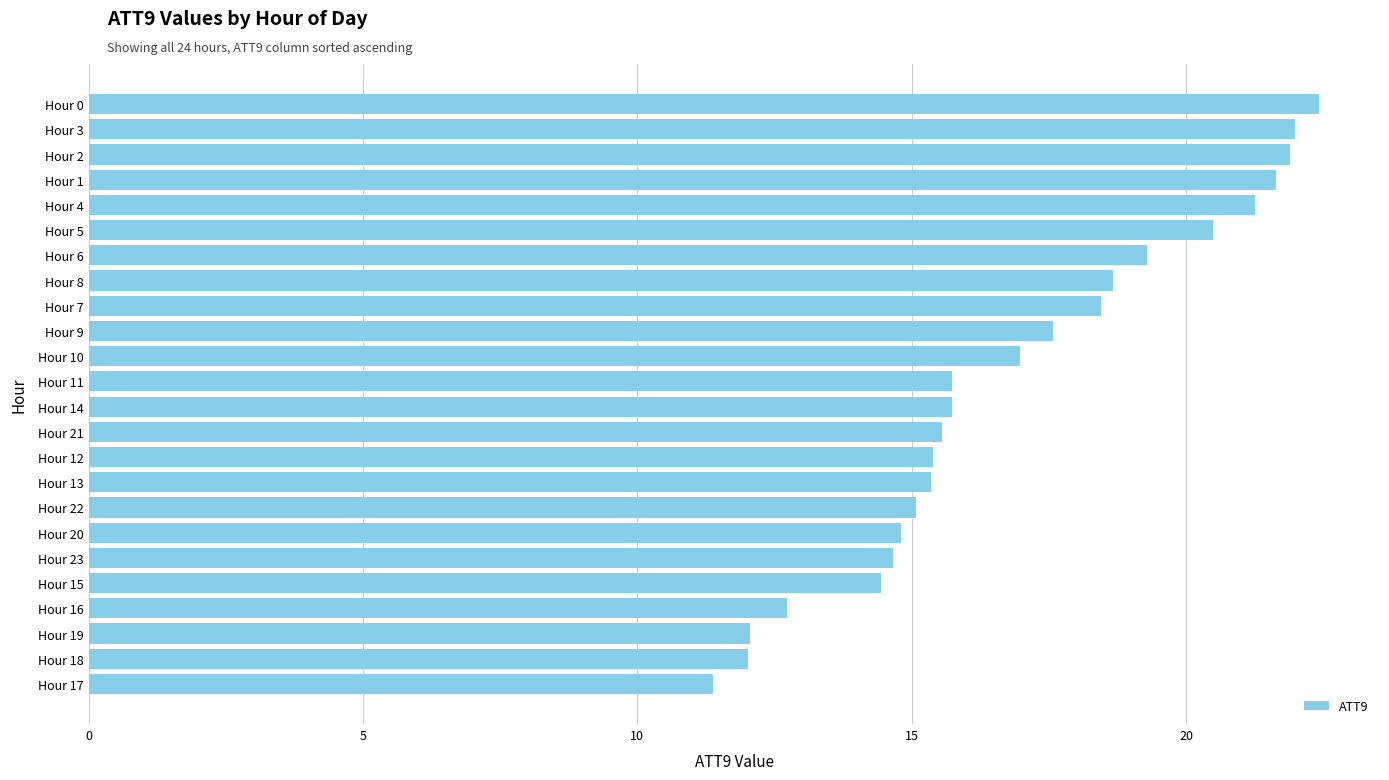

How many data points does each series have?

24